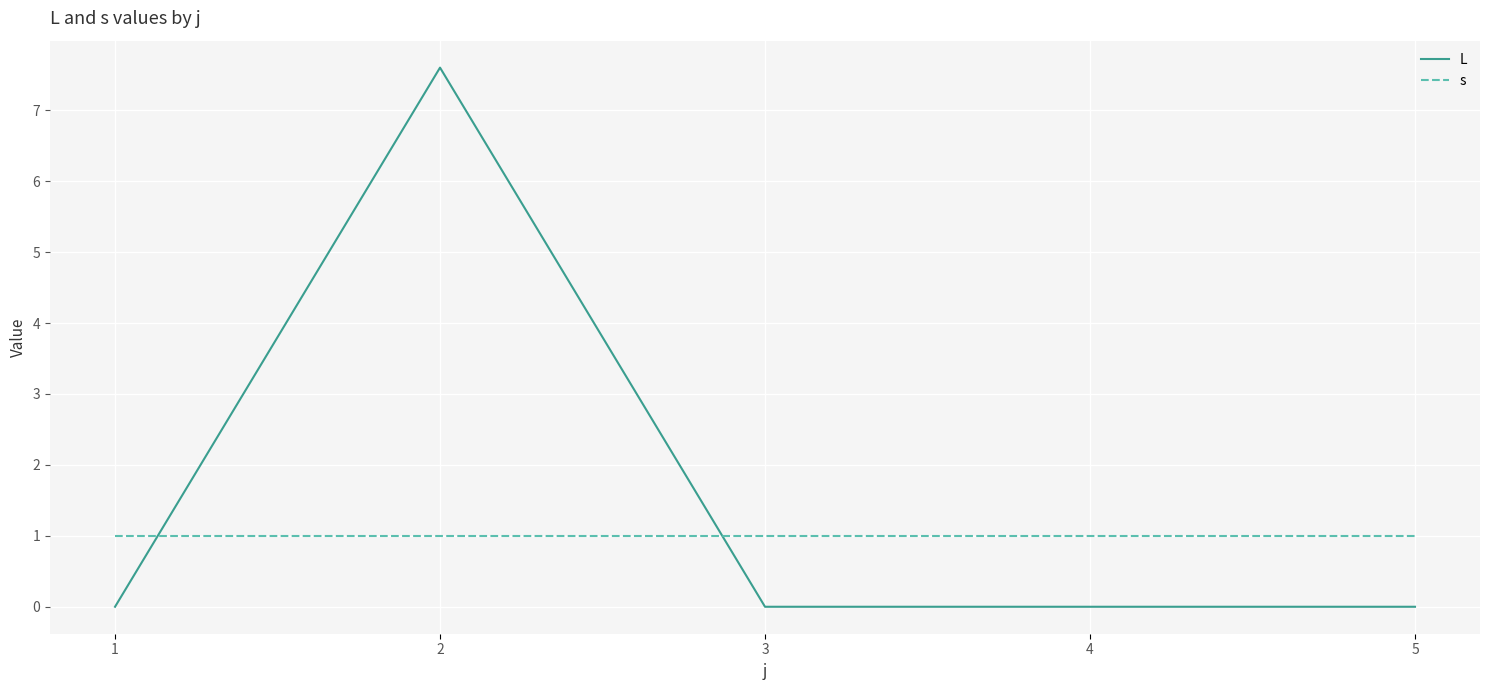

What is the greatest value displayed?

7.6